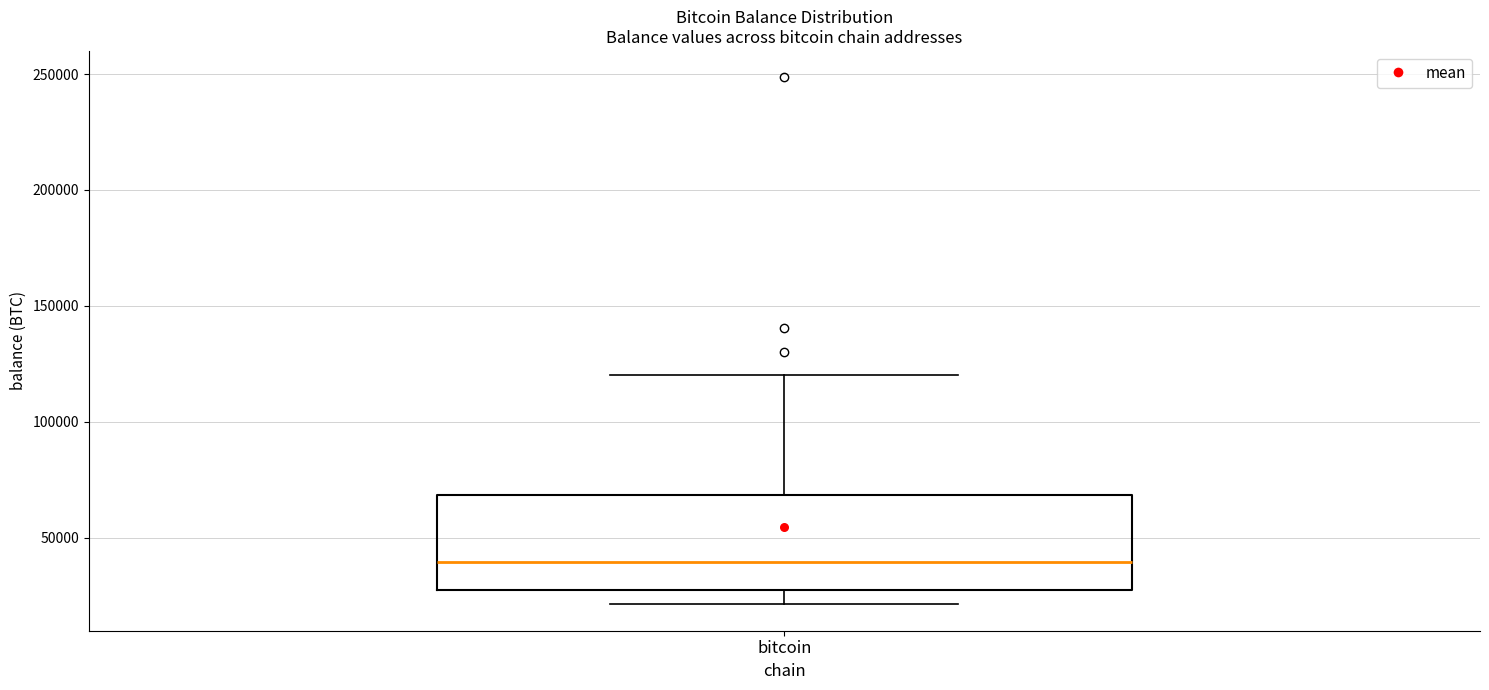

Where does the lower whisker of the box for bitcoin end on the y-axis? The values are not printed on the chart, so give them approximately, as read against the axis.

20000